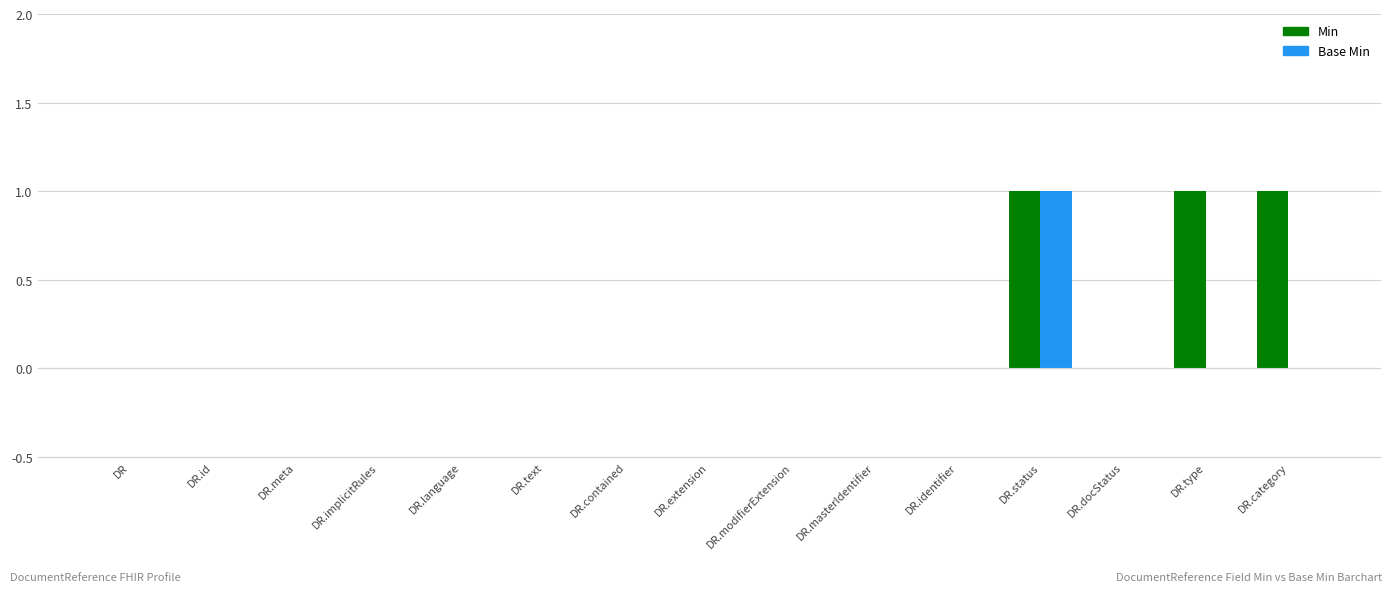

At which category is the sum across all series the highest?

DR.status